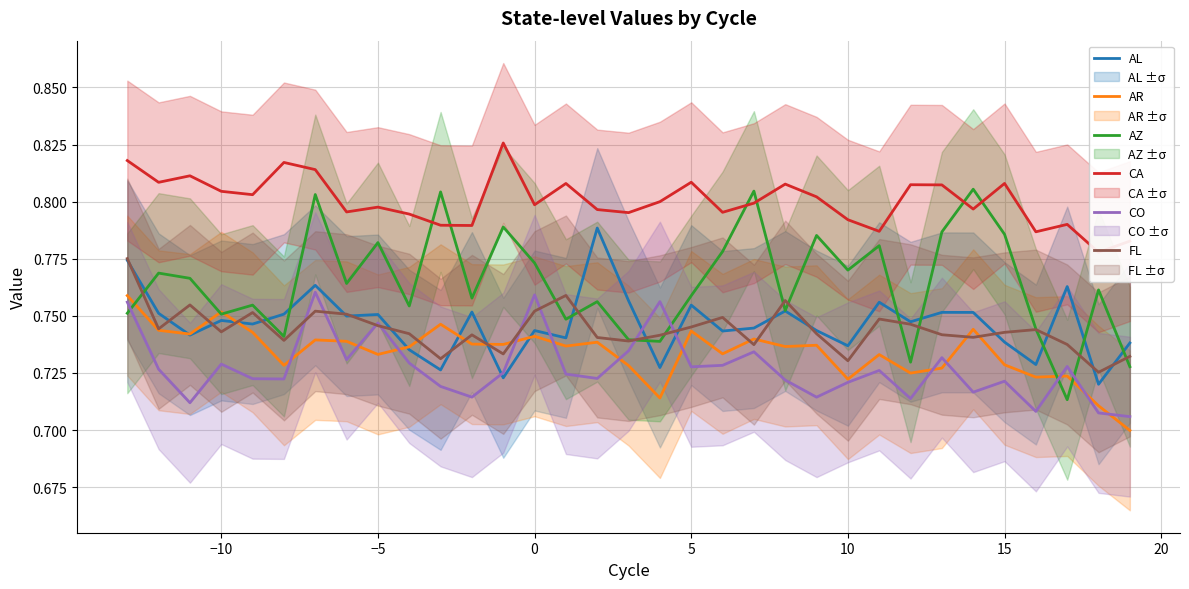

After their last crossing, which series has the higher values: AL or CO?

AL